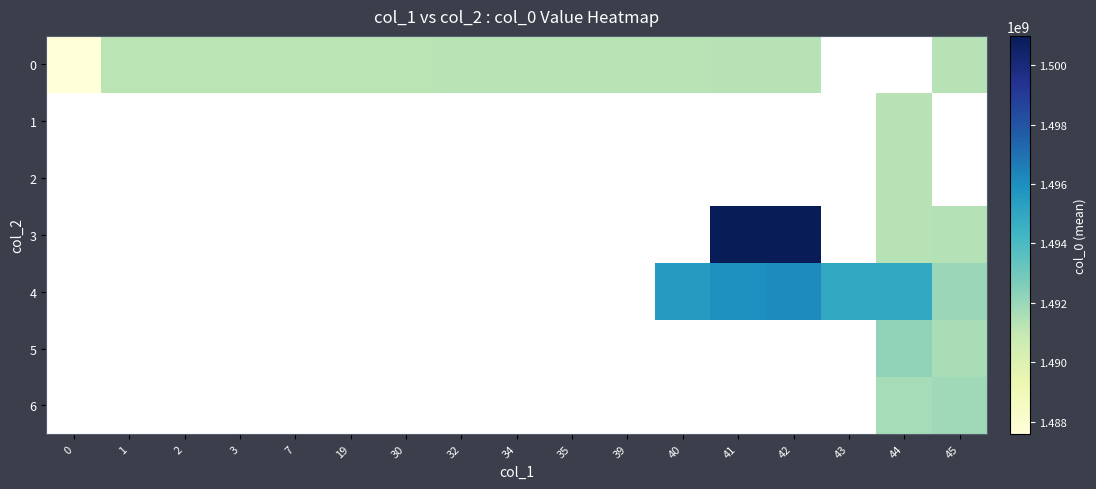

Count the number of categories in the chart.

17